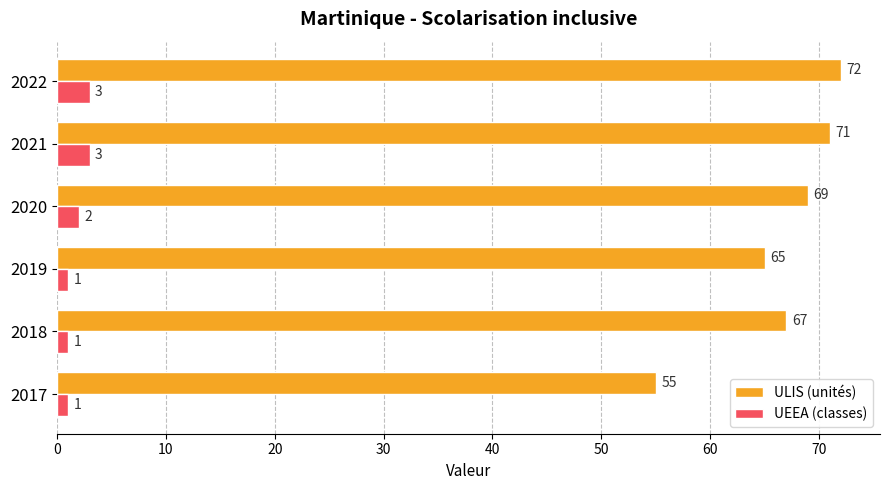

At which label is ULIS (unités) closest to 63?

2019